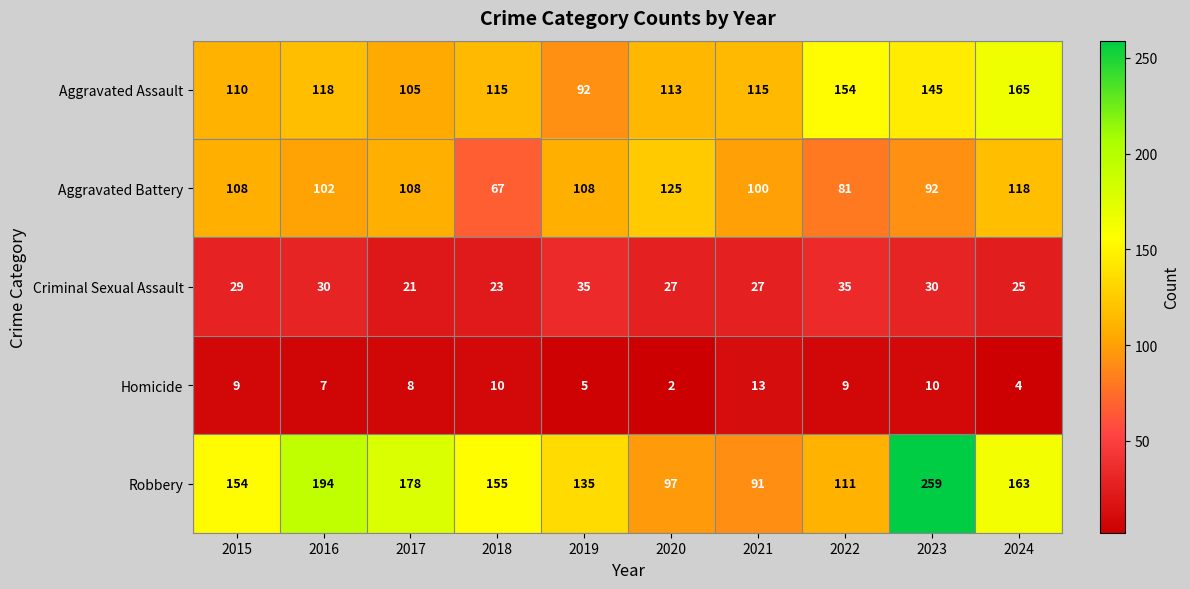

Rank the series by their maximum value, from highest to lowest.

Robbery, Aggravated Assault, Aggravated Battery, Criminal Sexual Assault, Homicide